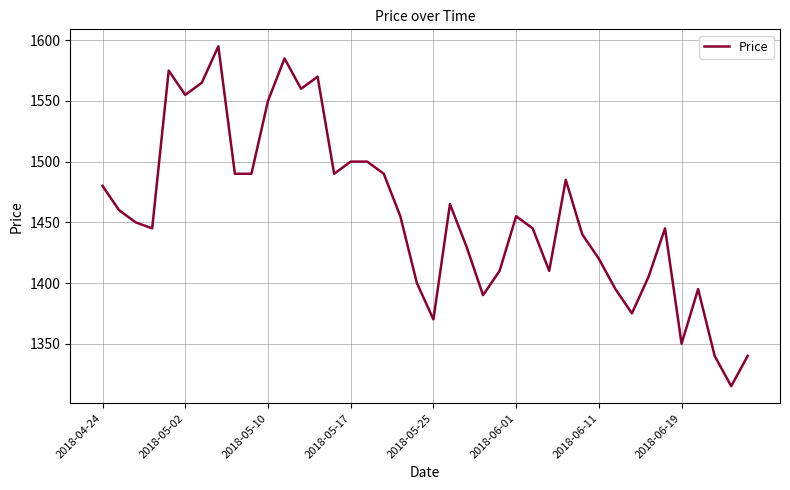

What is the sum of all values?

58285